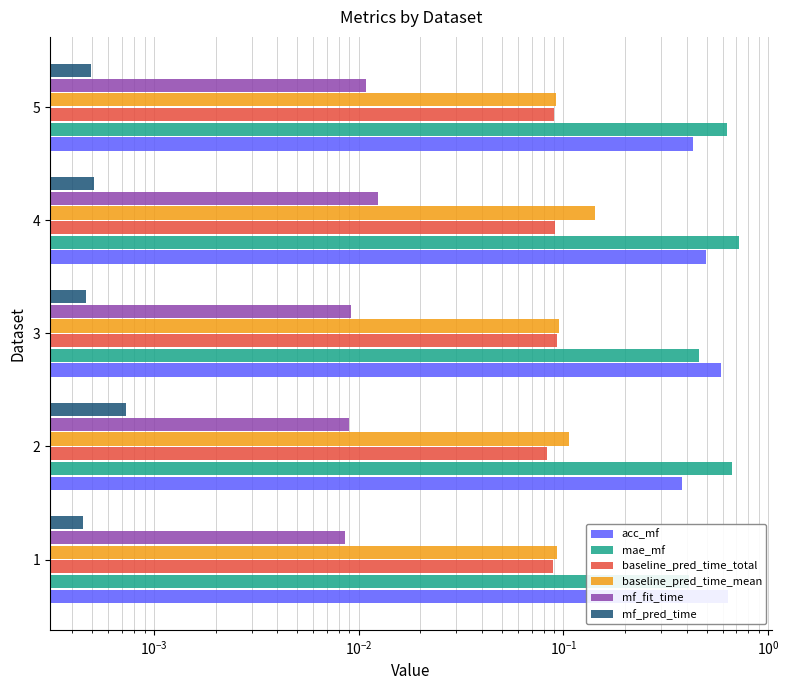

What is the value of the mae_mf bar at the 2nd from the left?

0.7